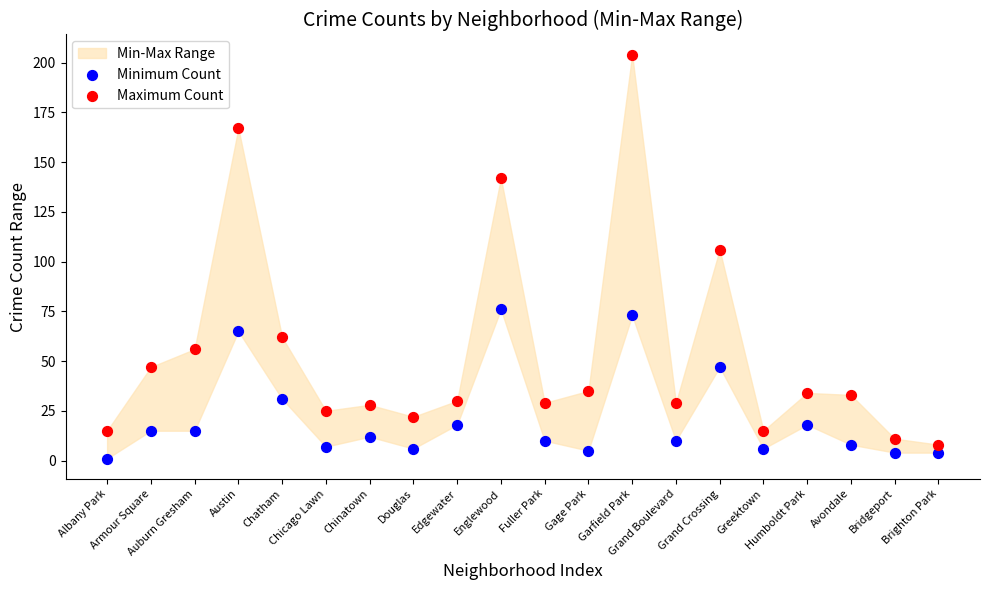

Which series contains the lowest Y value?

Minimum Count